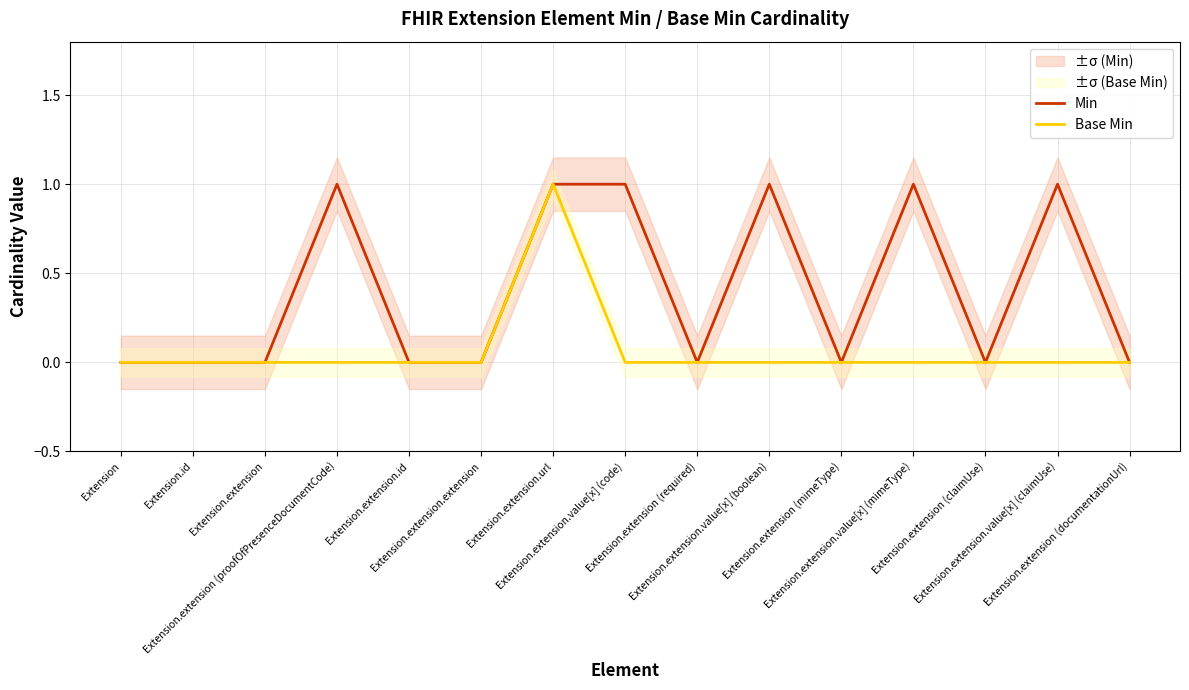

Does the chart display data point markers on the line(s)?

No